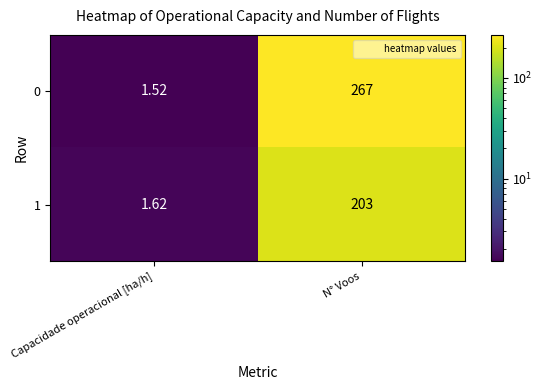

Is the value of 0 at Capacidade operacional [ha/h] greater than the value of 1 at N° Voos?

No